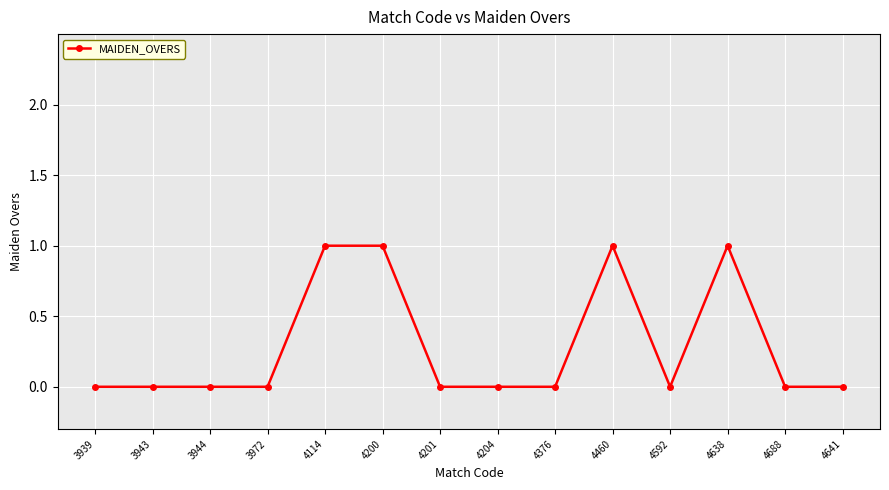

What is the change in value from 3972 to 4114?

+1